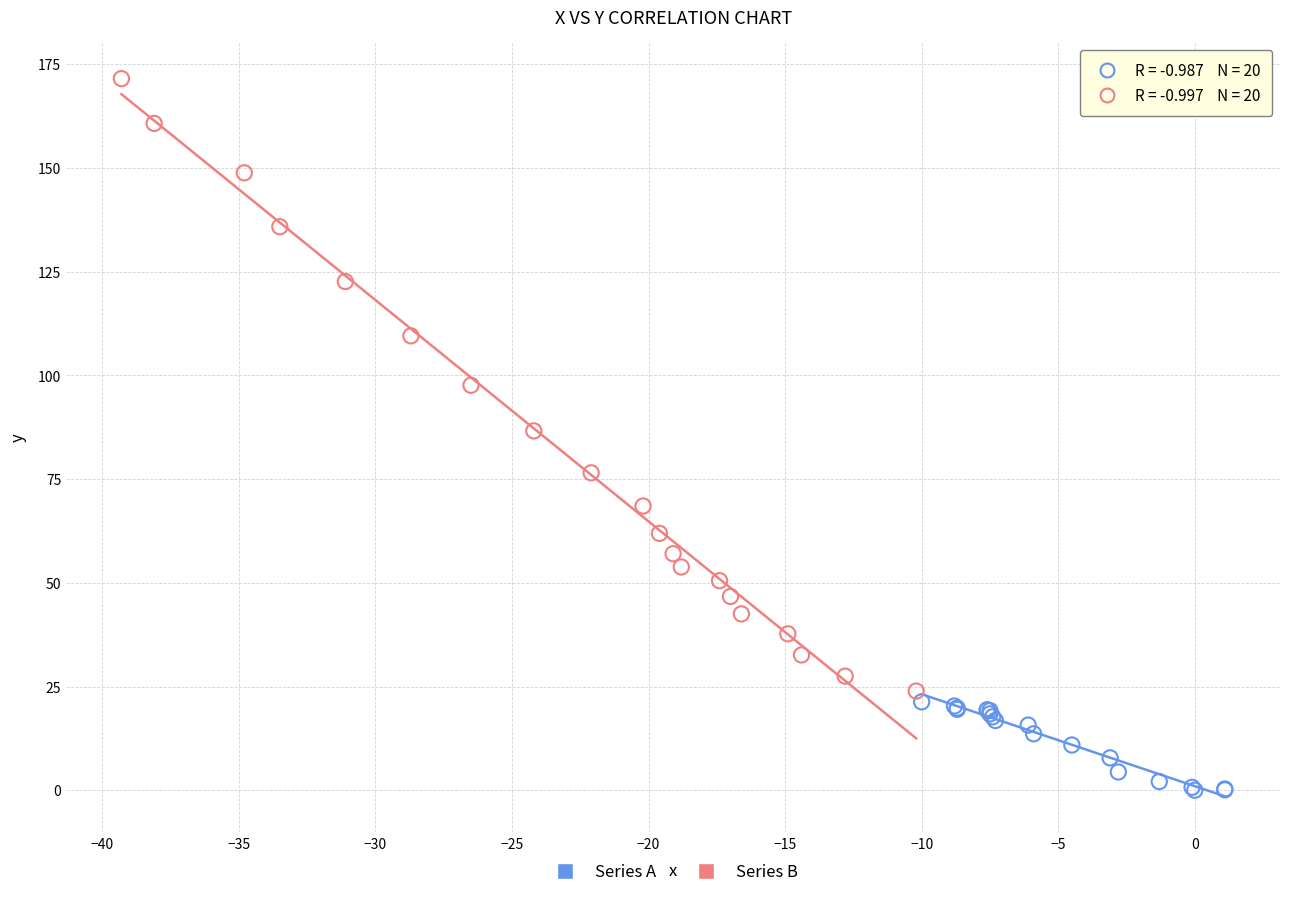

Which series has the widest spread of Y values?

Series B